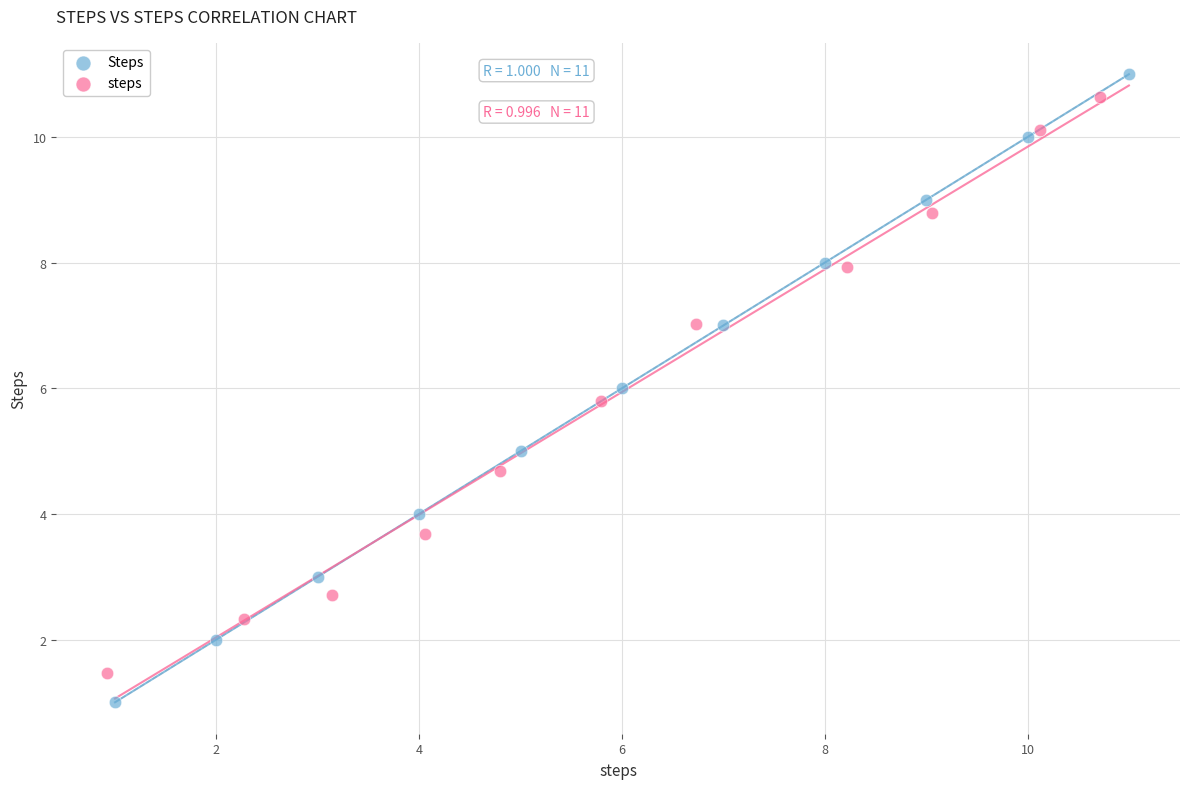

Which series has the widest spread of Y values?

Steps